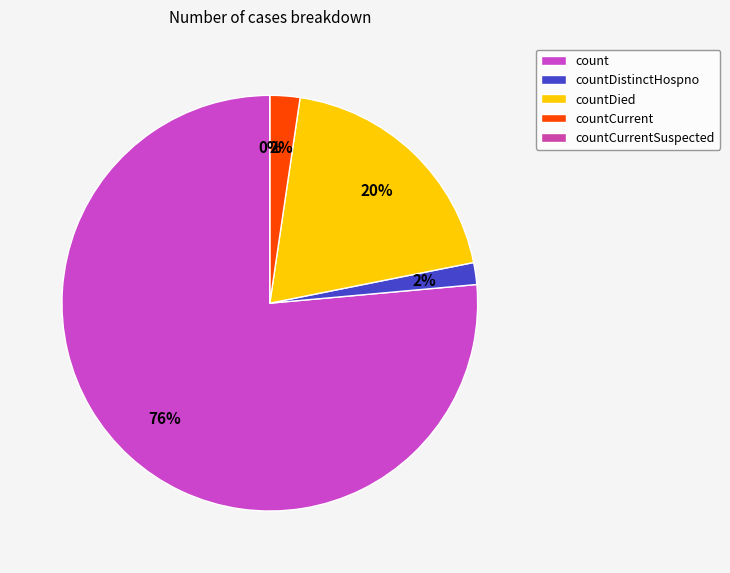

To the nearest percent, what portion does countDistinctHospno represent?

2%